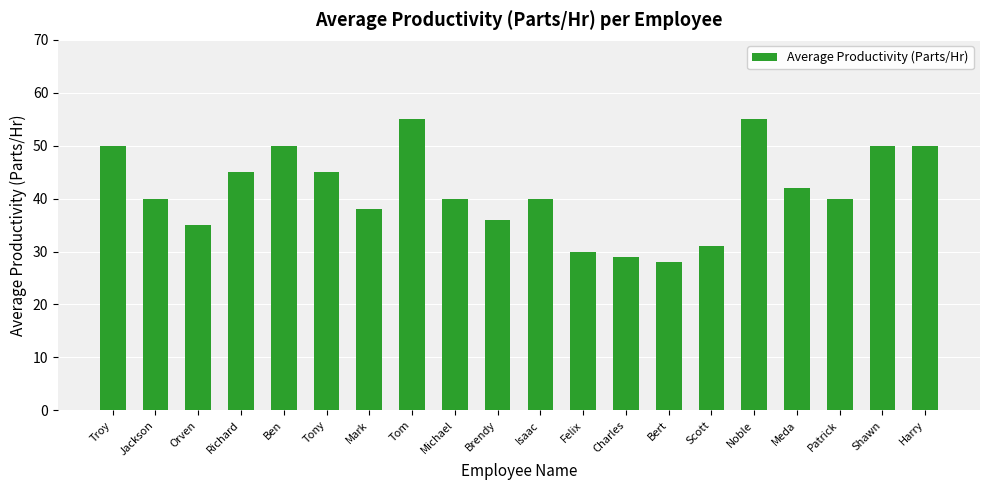

What is the label of the 6th bar from the left?

Tony